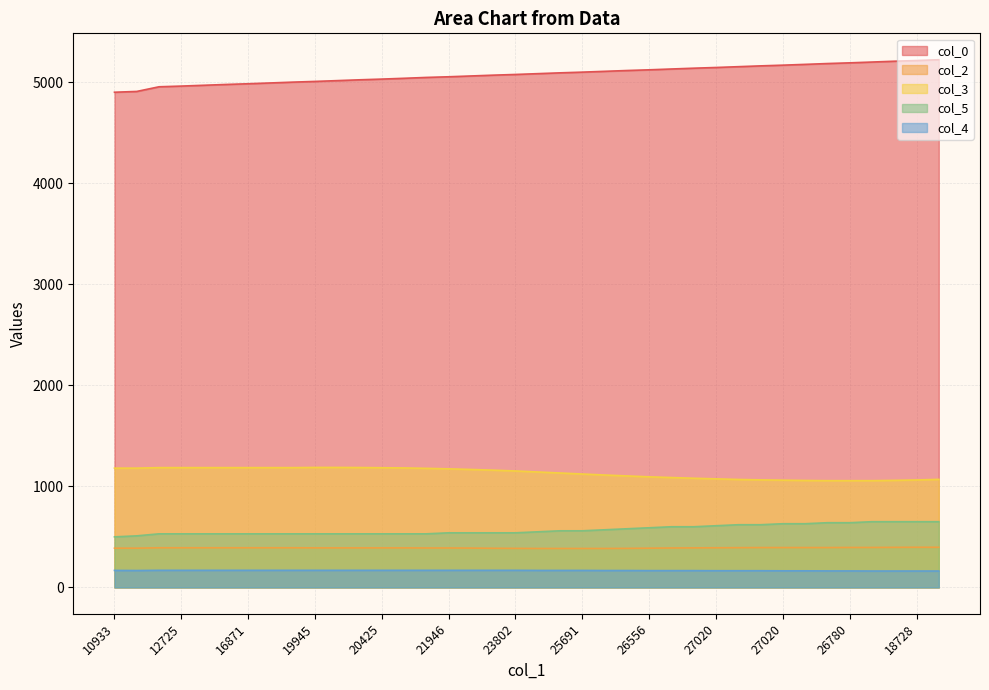

True or false: col_0 has a value of 3428.2 at 20425.

False